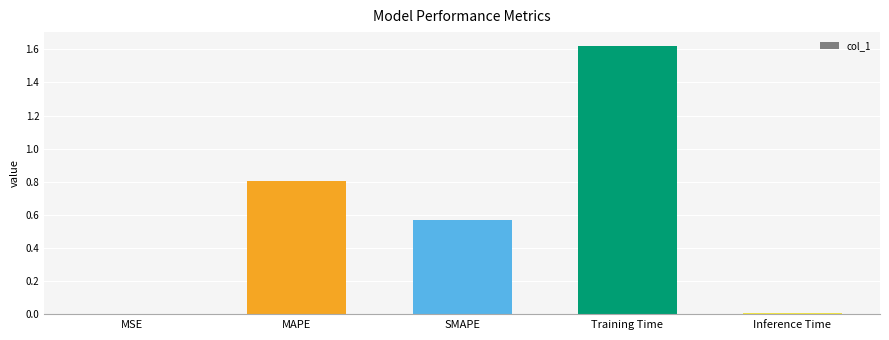

The chart shows a value of 0.9 at SMAPE. True or false?

False